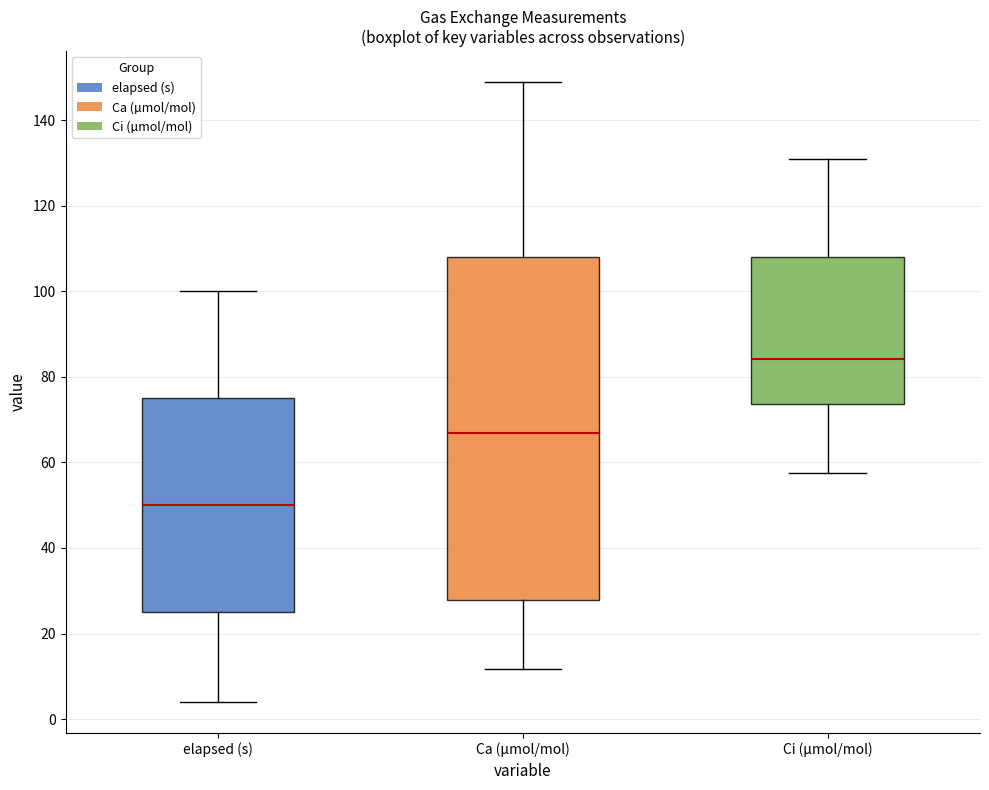

Where is the lower edge of the box for Ci (µmol/mol) on the y-axis? The values are not printed on the chart, so give them approximately, as read against the axis.

74